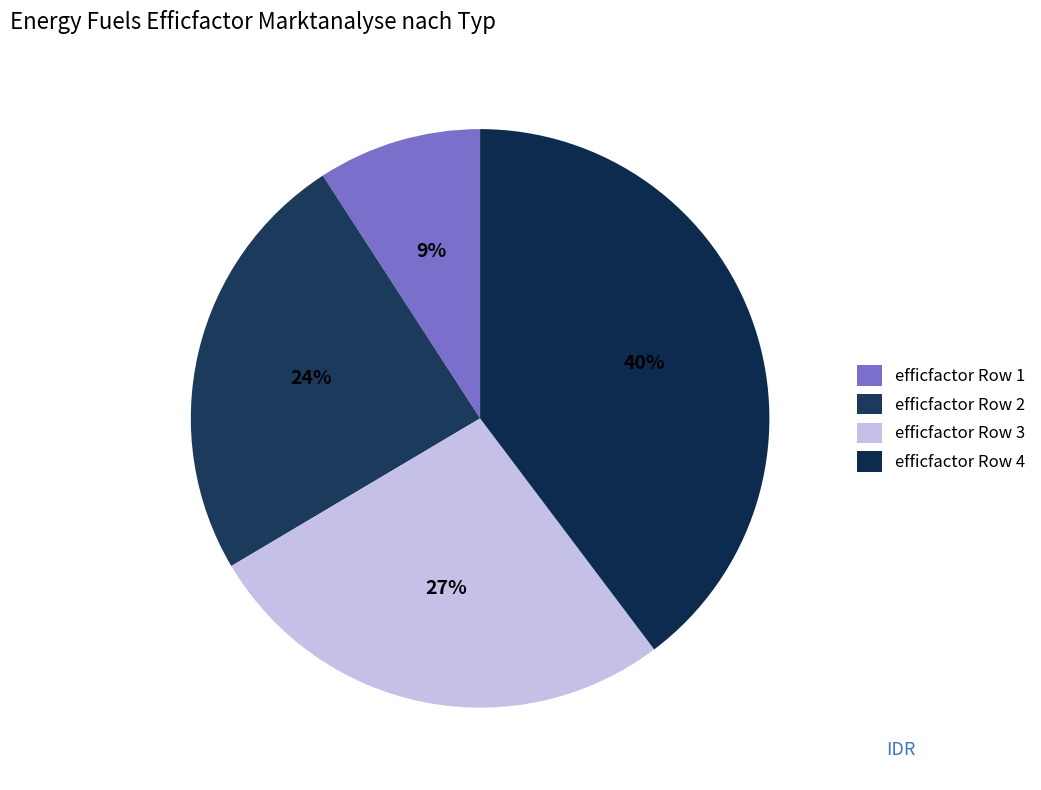

How many slices are in this pie chart?

4